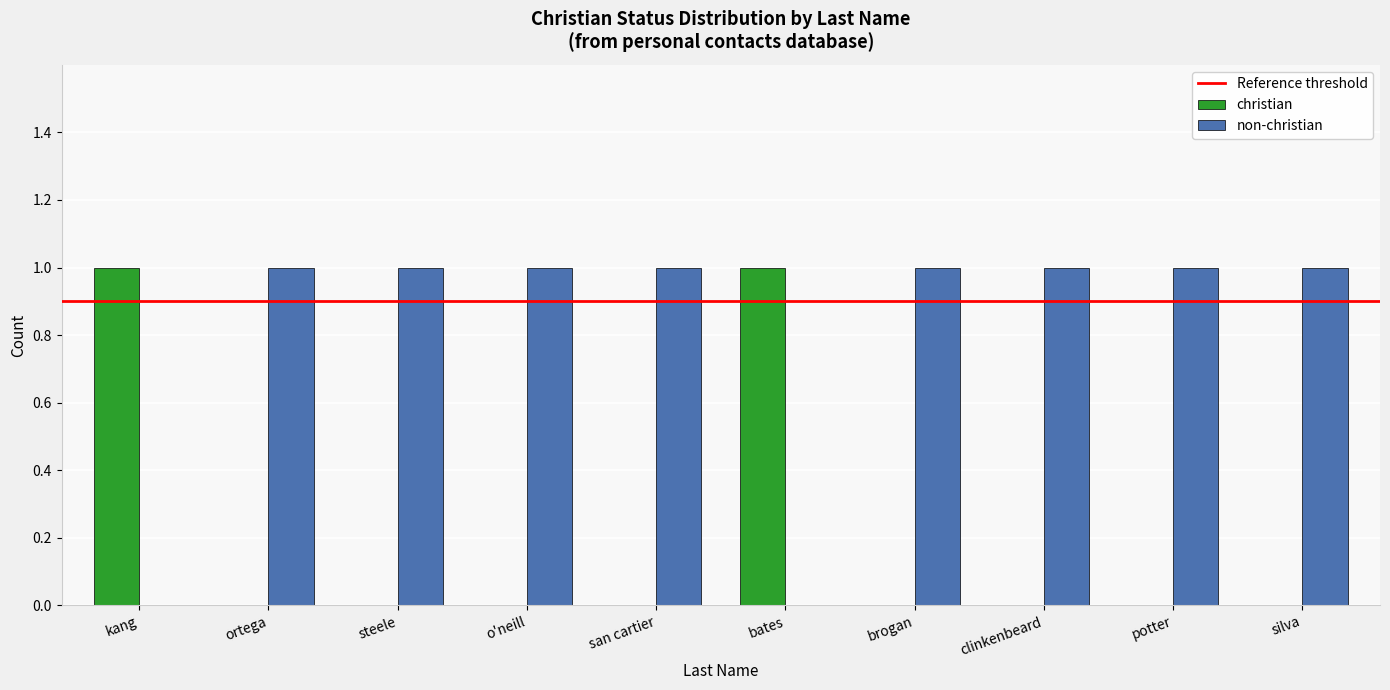

What is the total value across all series at ortega?

1